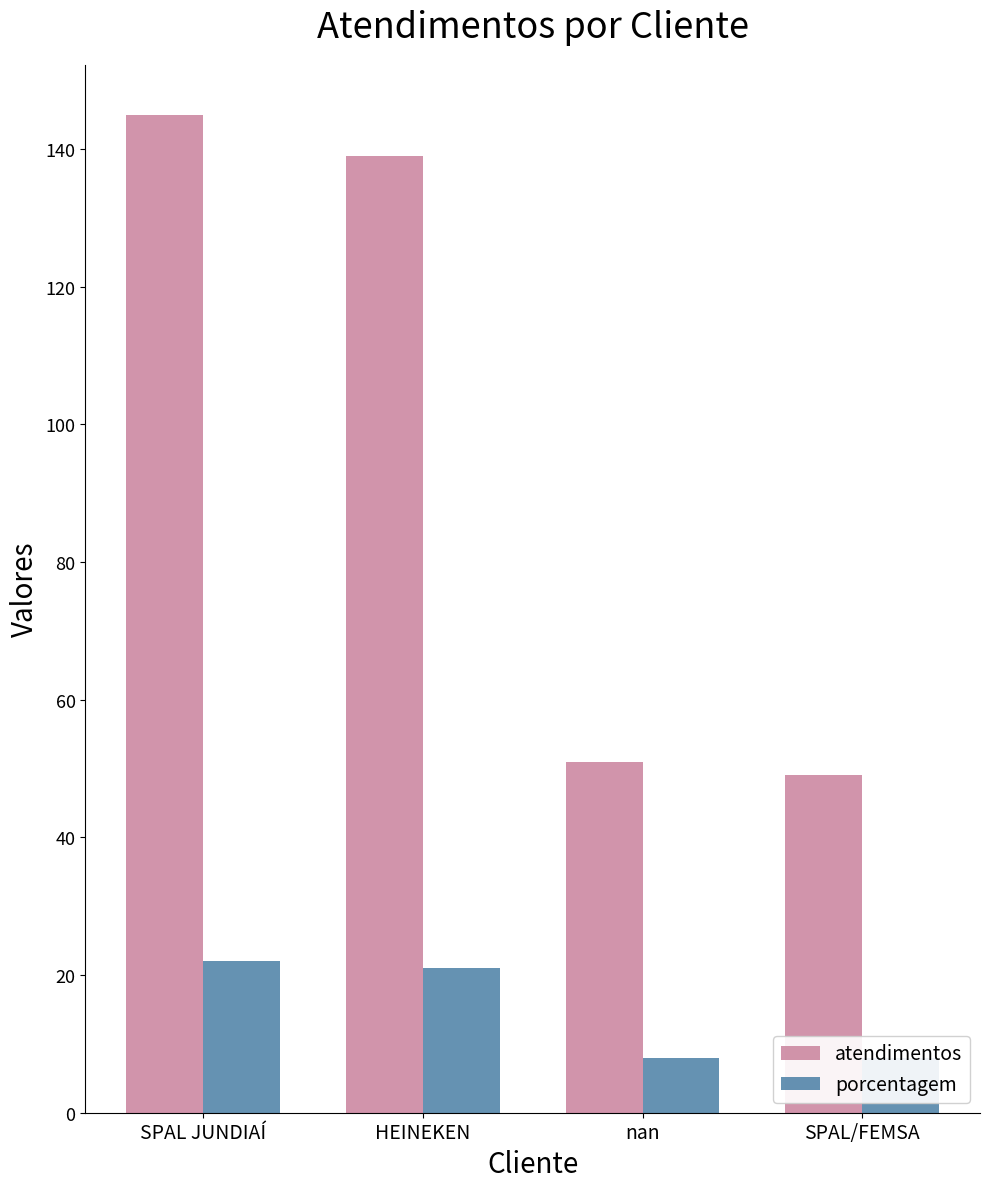

How many series are shown in this chart?

2